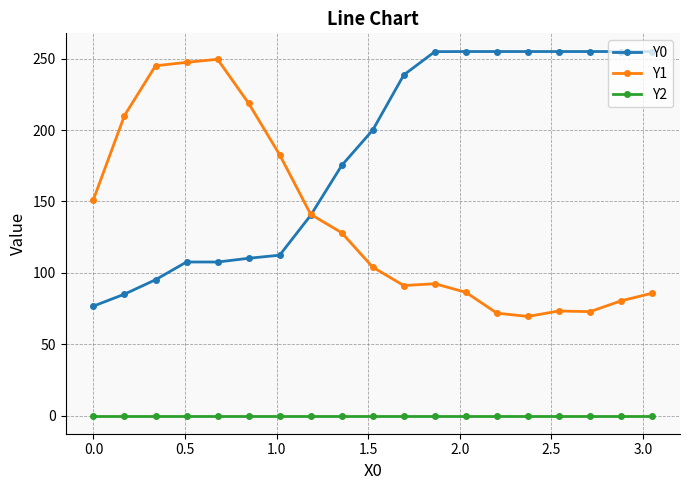

At how many categories does at least one series exceed 232?

12